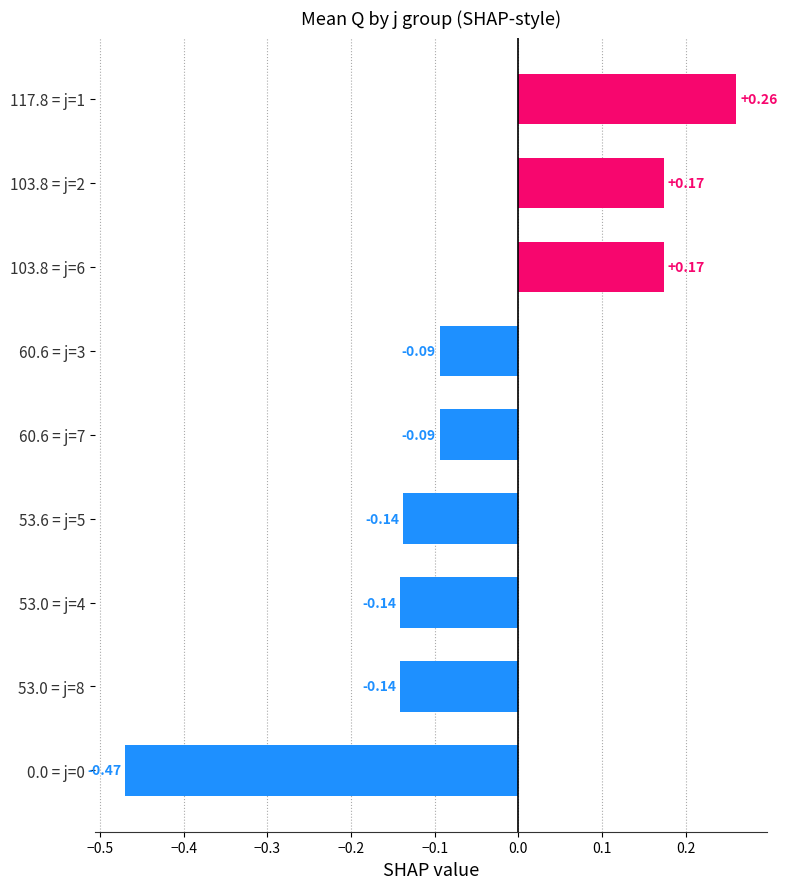

Between 0.0 = j=0 and 60.6 = j=3, which is larger?

60.6 = j=3